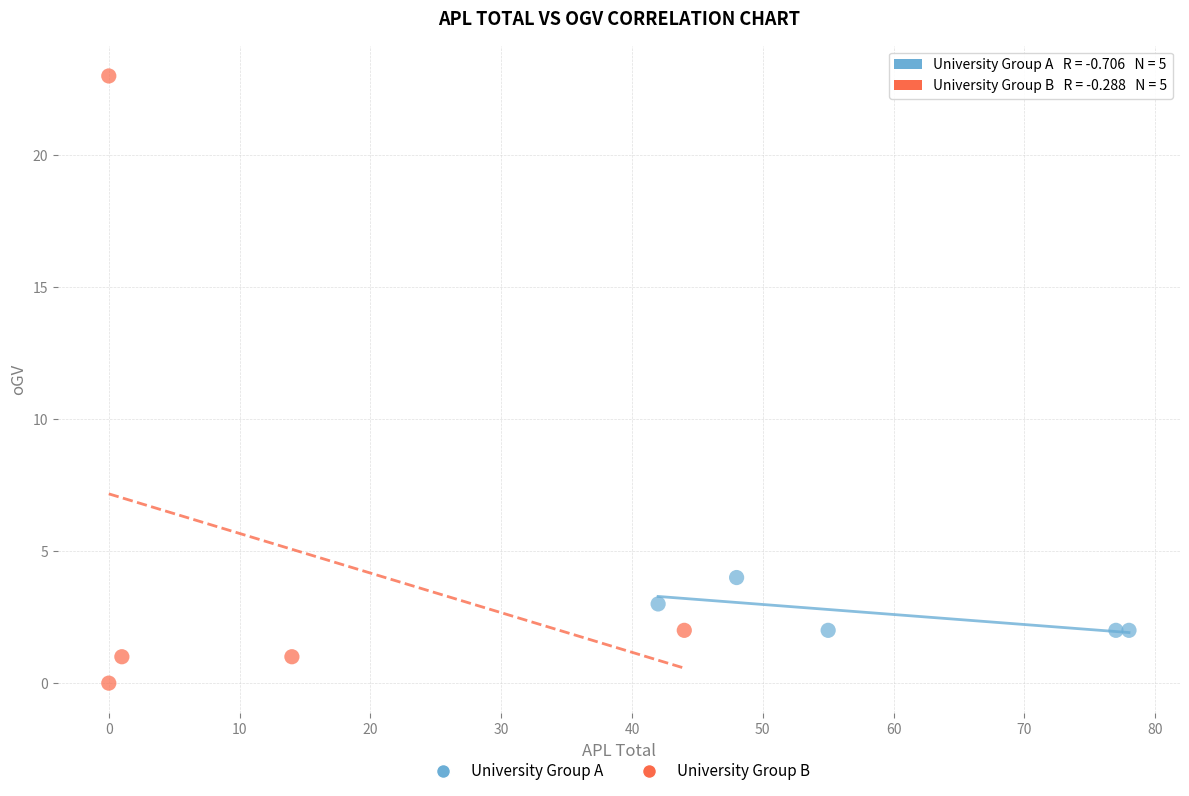

Which series contains the lowest Y value?

University Group B